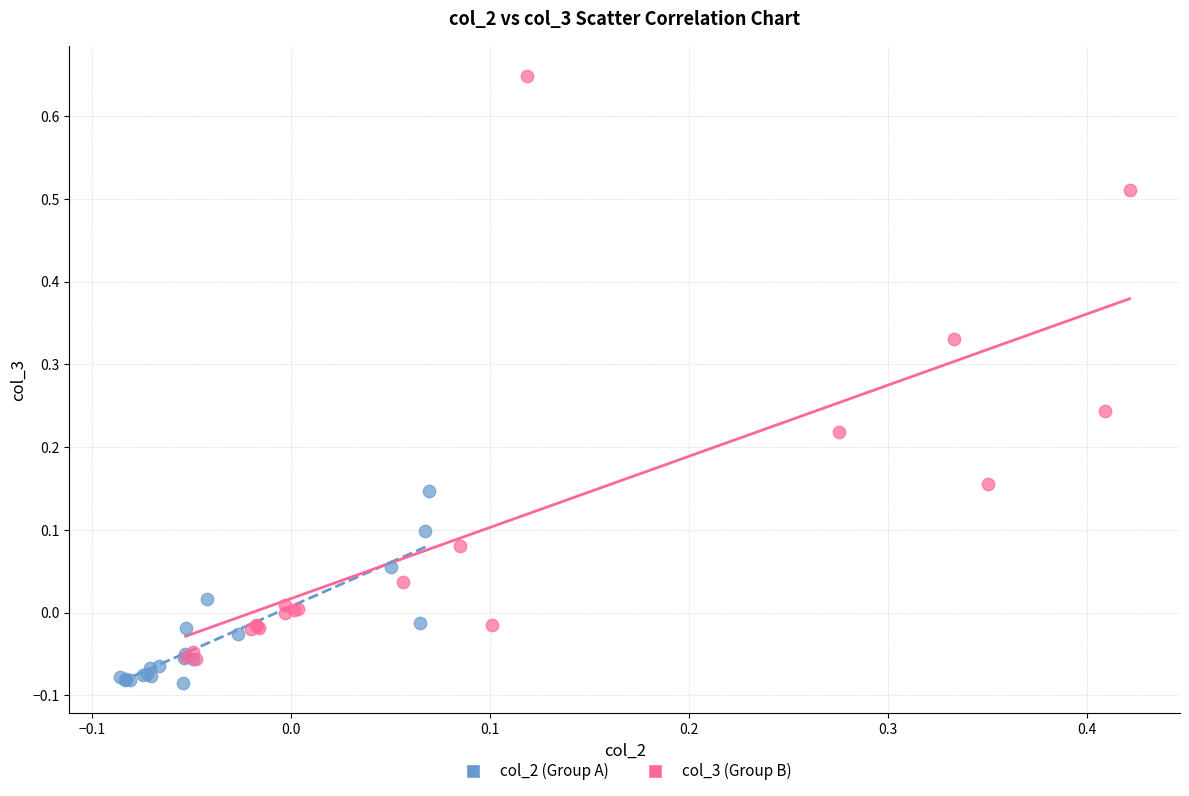

Which series has the widest spread of Y values?

col_3 (Group B)